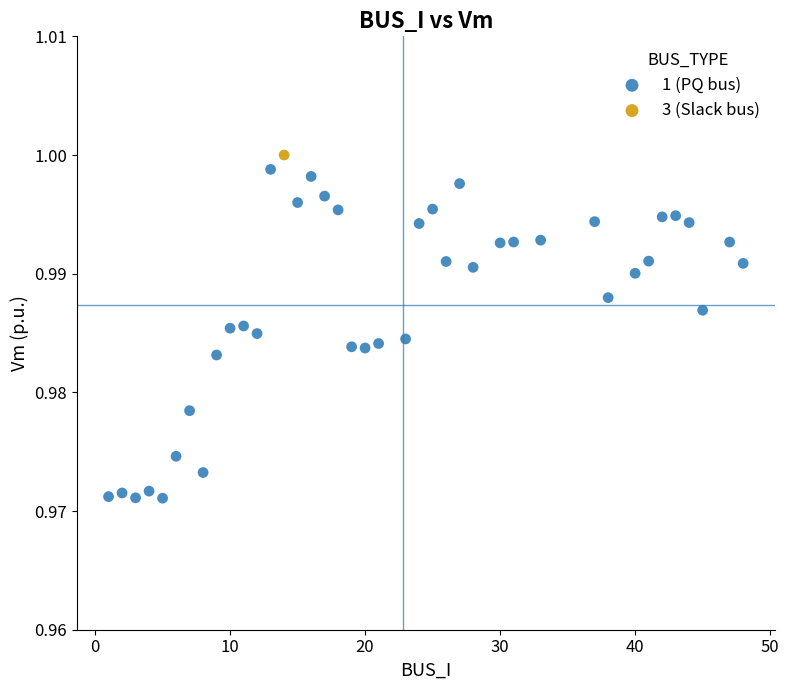

What are all the series names shown in the legend?

1 (PQ bus), 3 (Slack bus)